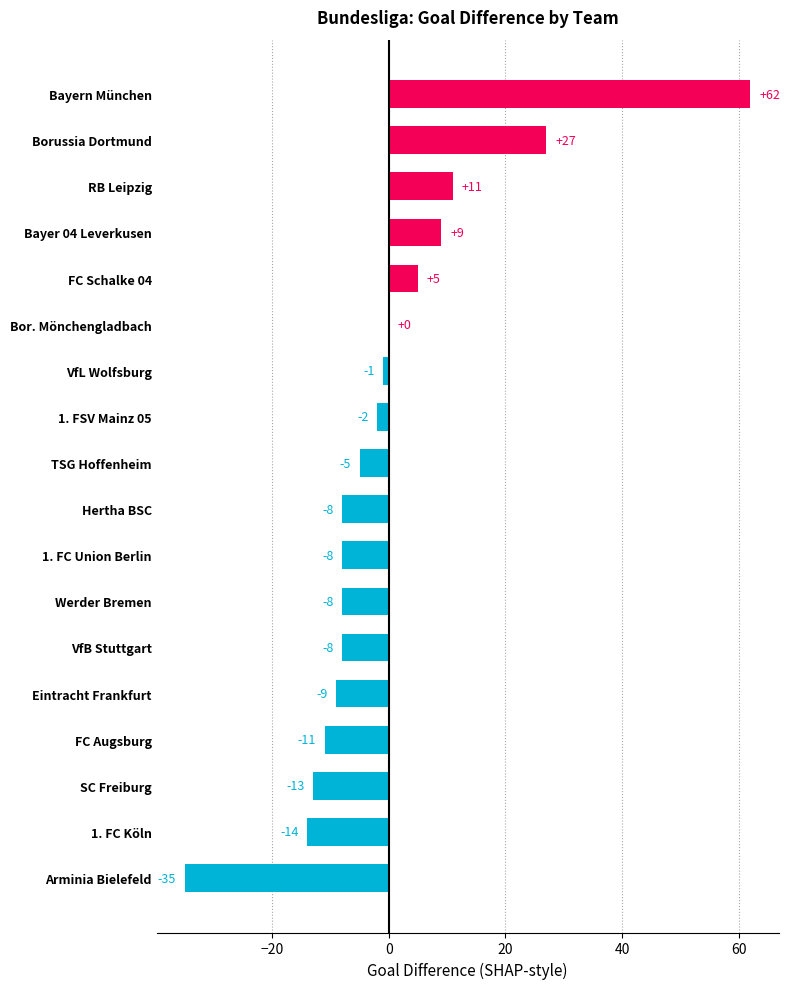

What is the sum of all values?

-8